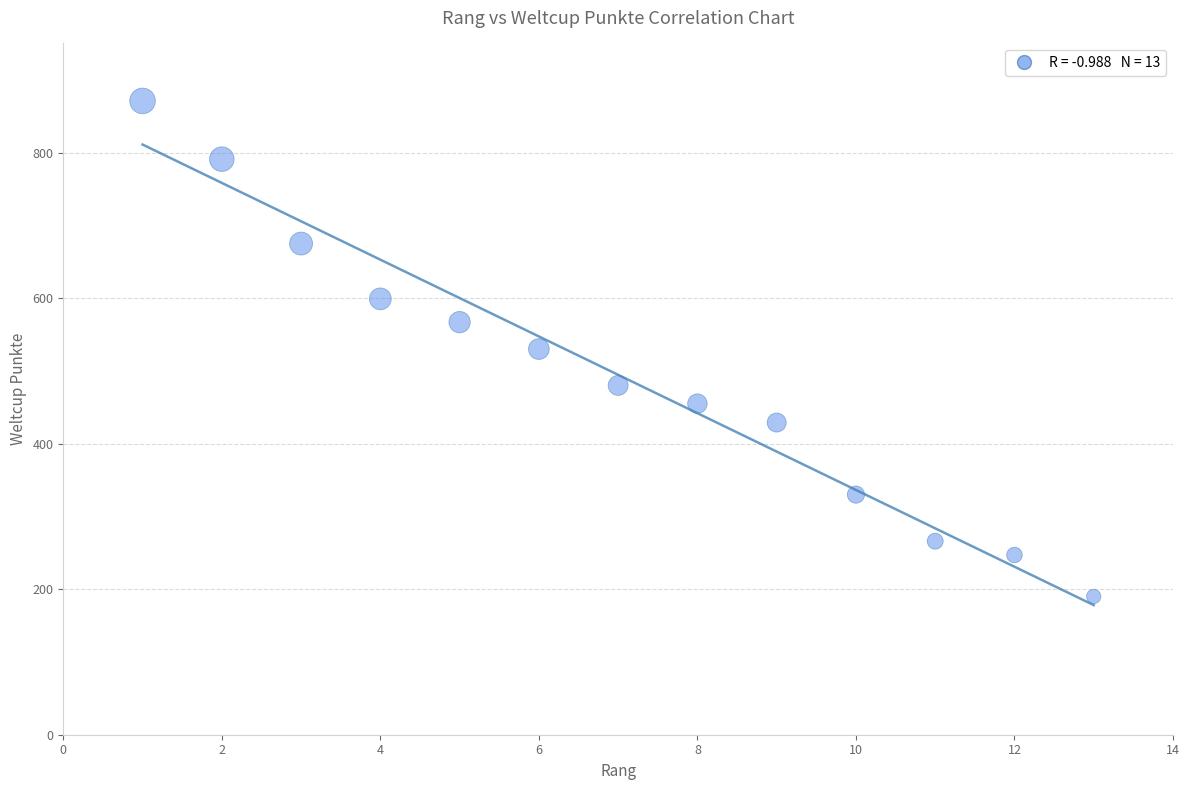

What is the range of Y values (max minus min)?

681